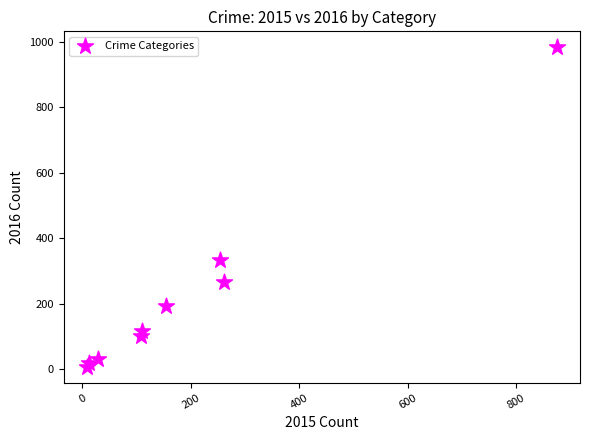

What Y value in the scatter plot is closest to 495?

333